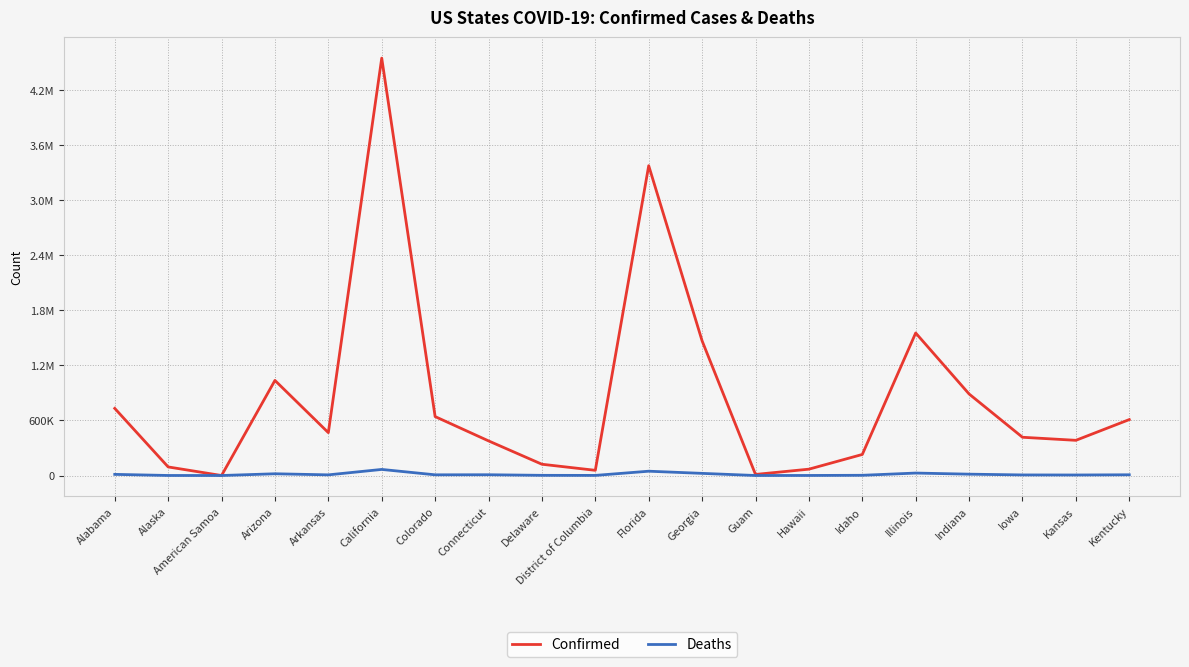

Is this an area chart (filled region under the line)?

No